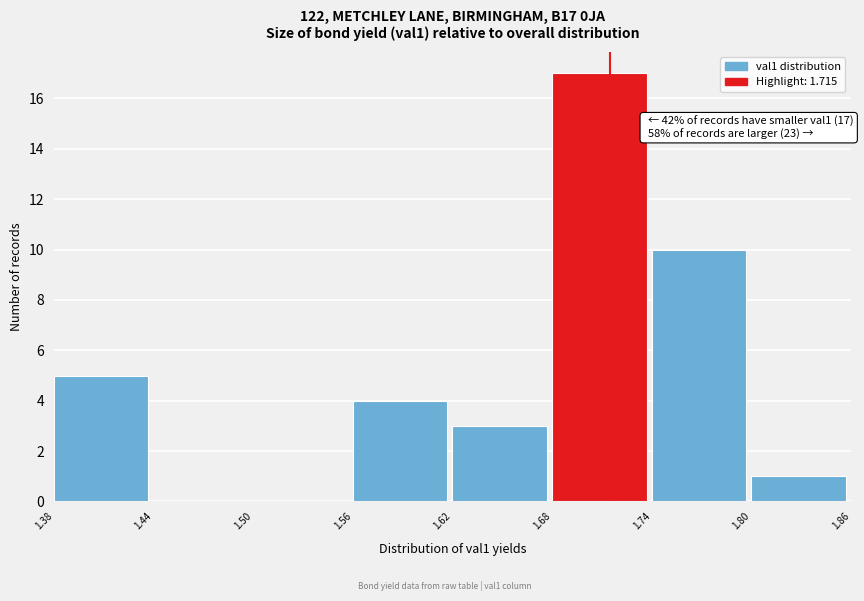

Which range on the x-axis has the tallest bar?

1.68 to 1.74